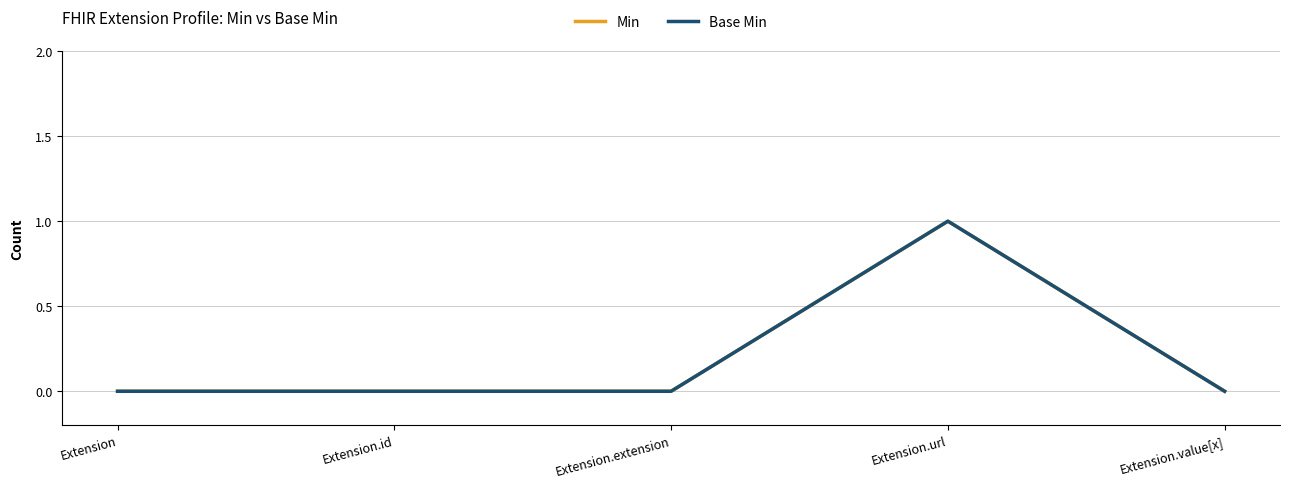

Does the chart have visible grid lines?

Yes